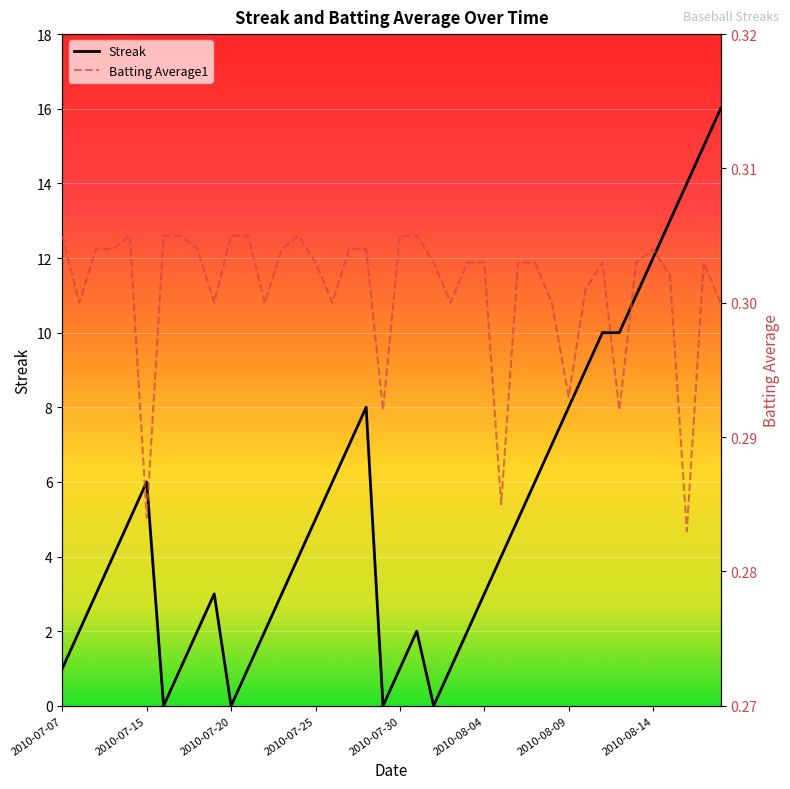

Reading left to right, what are all the values shown in this chart?

Streak: 2010-07-07=1.0	2010-07-08=2.0	2010-07-09=3.0	2010-07-10=4.0	2010-07-11=5.0	2010-07-15=6.0	2010-07-16=0.0	2010-07-17=1.0	2010-07-18=2.0	2010-07-19=3.0	2010-07-20=0.0	2010-07-21=1.0	2010-07-22=2.0	2010-07-23=3.0	2010-07-24=4.0	2010-07-25=5.0	2010-07-26=6.0	2010-07-27=7.0	2010-07-28=8.0	2010-07-29=0.0	2010-07-30=1.0	2010-07-31=2.0	2010-08-01=0.0	2010-08-02=1.0	2010-08-03=2.0	2010-08-04=3.0	2010-08-05=4.0	2010-08-06=5.0	2010-08-07=6.0	2010-08-08=7.0	2010-08-09=8.0	2010-08-10=9.0	2010-08-11=10.0	2010-08-12=10.0	2010-08-13=11.0	2010-08-14=12.0	2010-08-15=13.0	2010-08-16=14.0	2010-08-17=15.0	2010-08-18=16.0
Batting Average1: 2010-07-07=0.3	2010-07-08=0.3	2010-07-09=0.3	2010-07-10=0.3	2010-07-11=0.3	2010-07-15=0.3	2010-07-16=0.3	2010-07-17=0.3	2010-07-18=0.3	2010-07-19=0.3	2010-07-20=0.3	2010-07-21=0.3	2010-07-22=0.3	2010-07-23=0.3	2010-07-24=0.3	2010-07-25=0.3	2010-07-26=0.3	2010-07-27=0.3	2010-07-28=0.3	2010-07-29=0.3	2010-07-30=0.3	2010-07-31=0.3	2010-08-01=0.3	2010-08-02=0.3	2010-08-03=0.3	2010-08-04=0.3	2010-08-05=0.3	2010-08-06=0.3	2010-08-07=0.3	2010-08-08=0.3	2010-08-09=0.3	2010-08-10=0.3	2010-08-11=0.3	2010-08-12=0.3	2010-08-13=0.3	2010-08-14=0.3	2010-08-15=0.3	2010-08-16=0.3	2010-08-17=0.3	2010-08-18=0.3